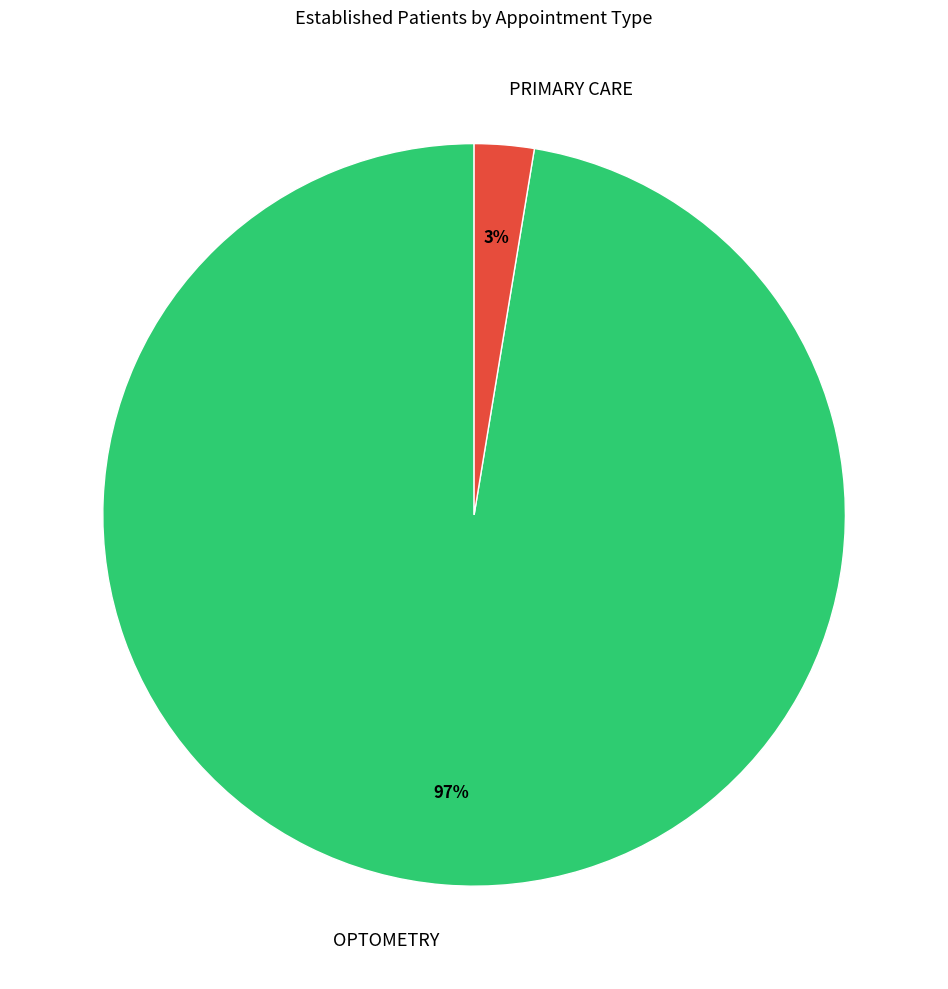

Is PRIMARY CARE the majority of the pie?

No